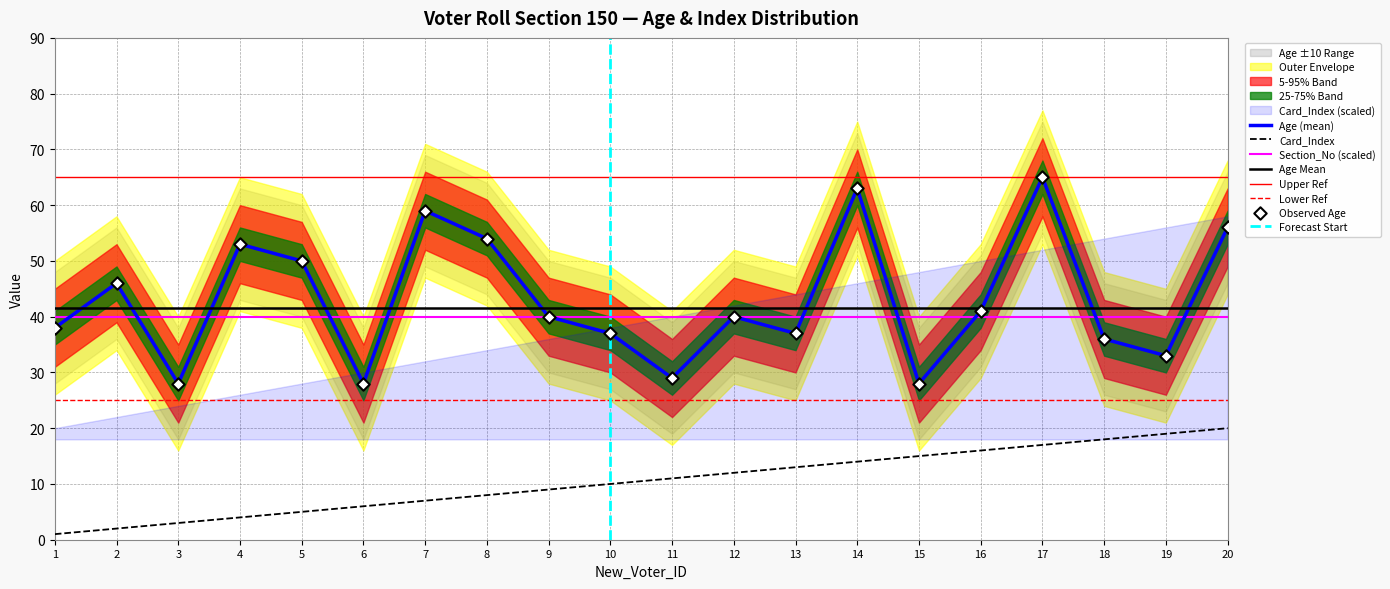

Which series reaches the maximum Y coordinate?

Age